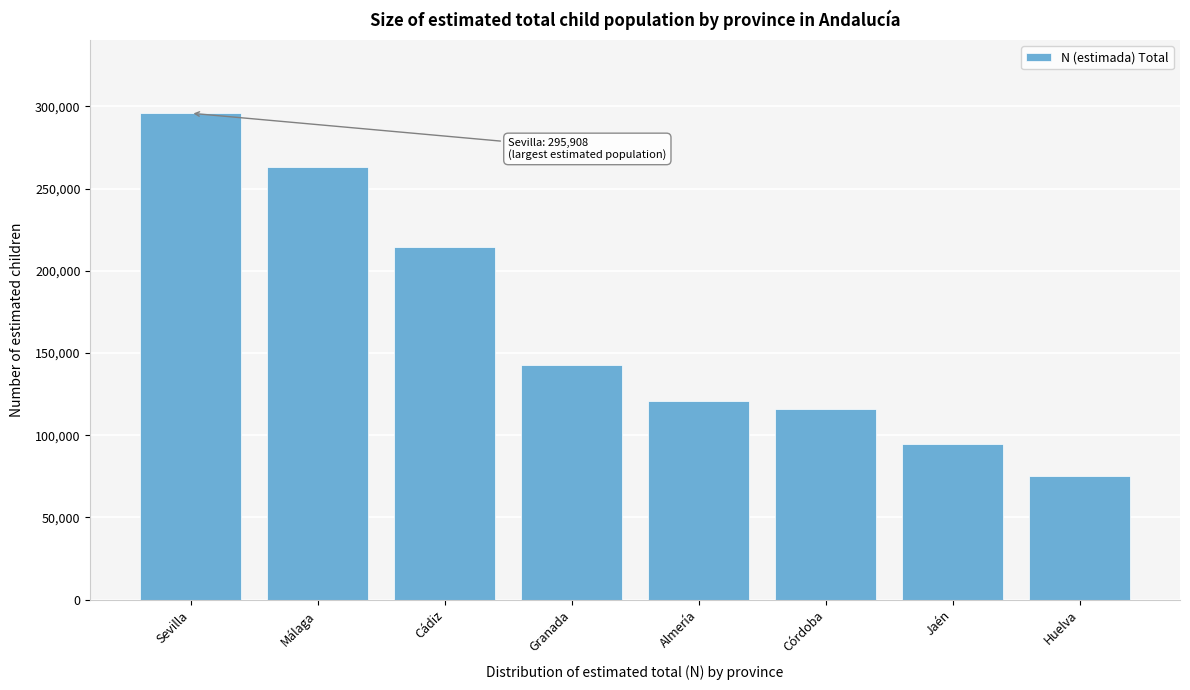

Reading left to right, extract all data points from this chart.

Sevilla=295908	Málaga=263256	Cádiz=214352	Granada=143005	Almería=120626	Córdoba=115936	Jaén=94708	Huelva=75187